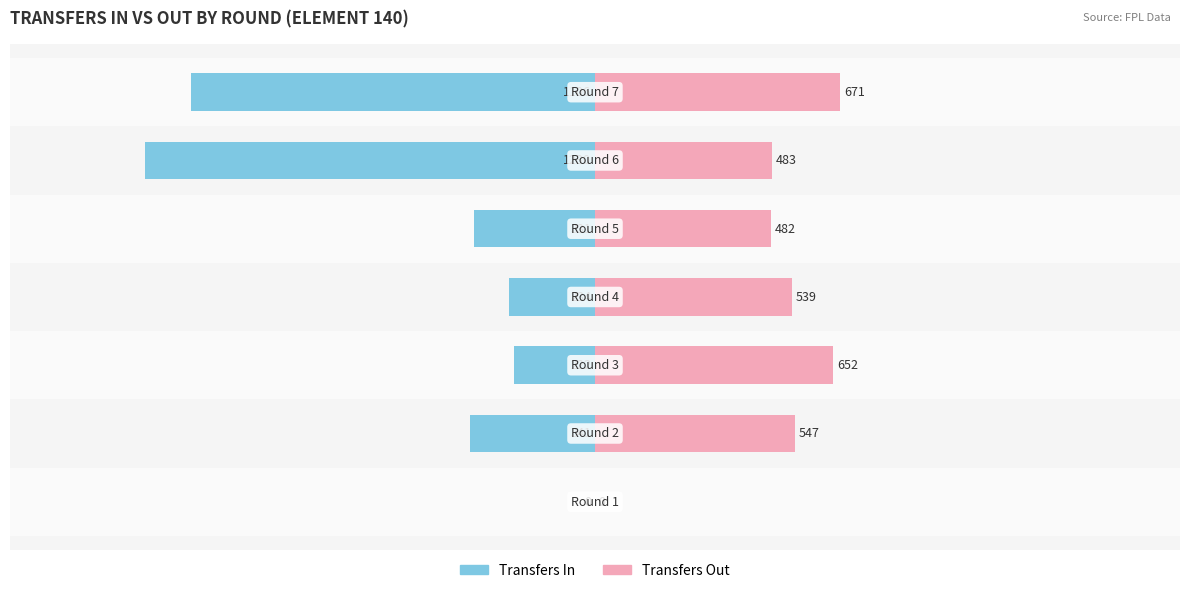

What are all the series names shown in the legend?

transfers_in, transfers_out